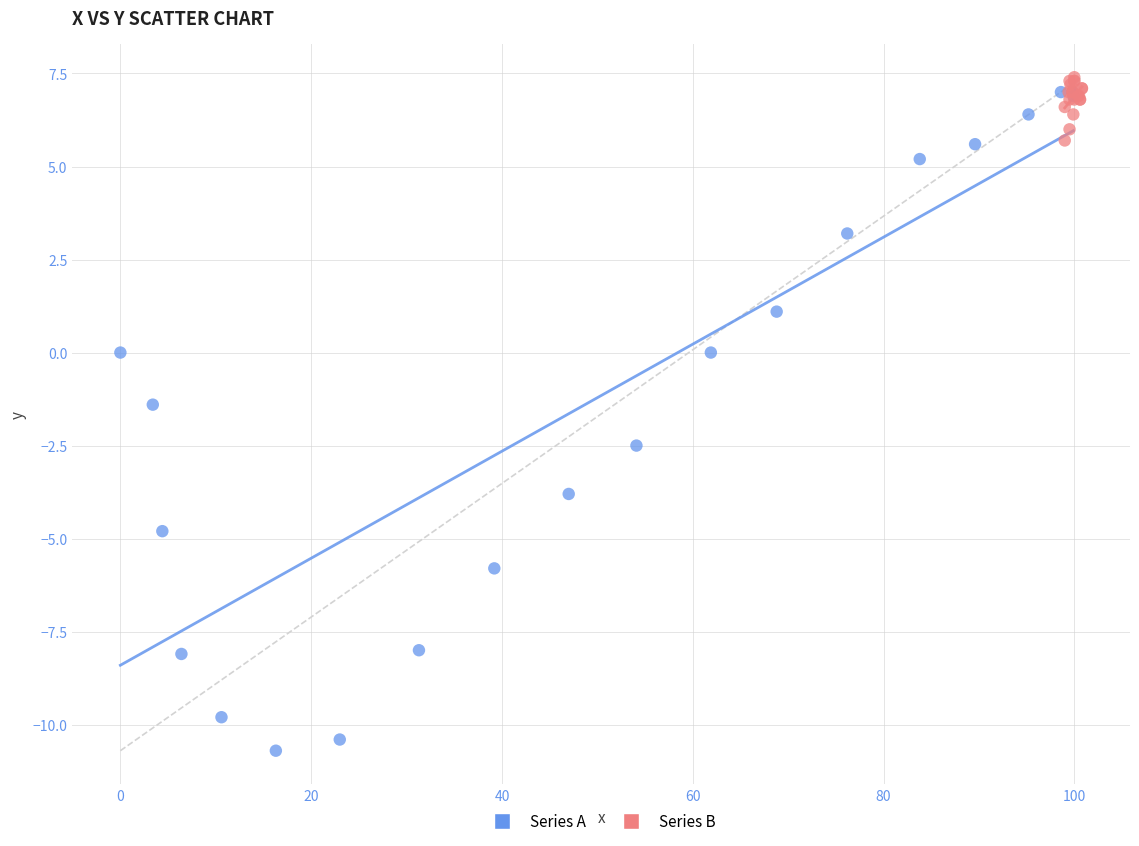

Which series contains the lowest Y value?

Series A